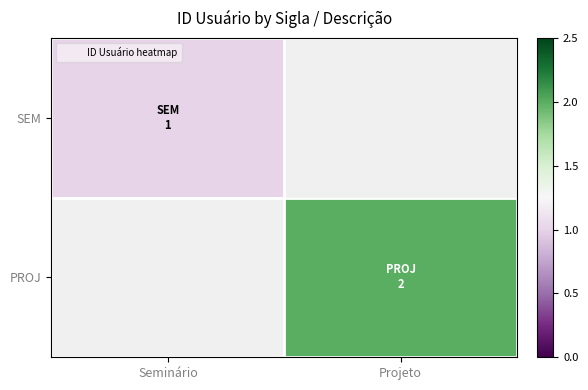

The SEM series shows 0.4 at Seminário. True or false?

False